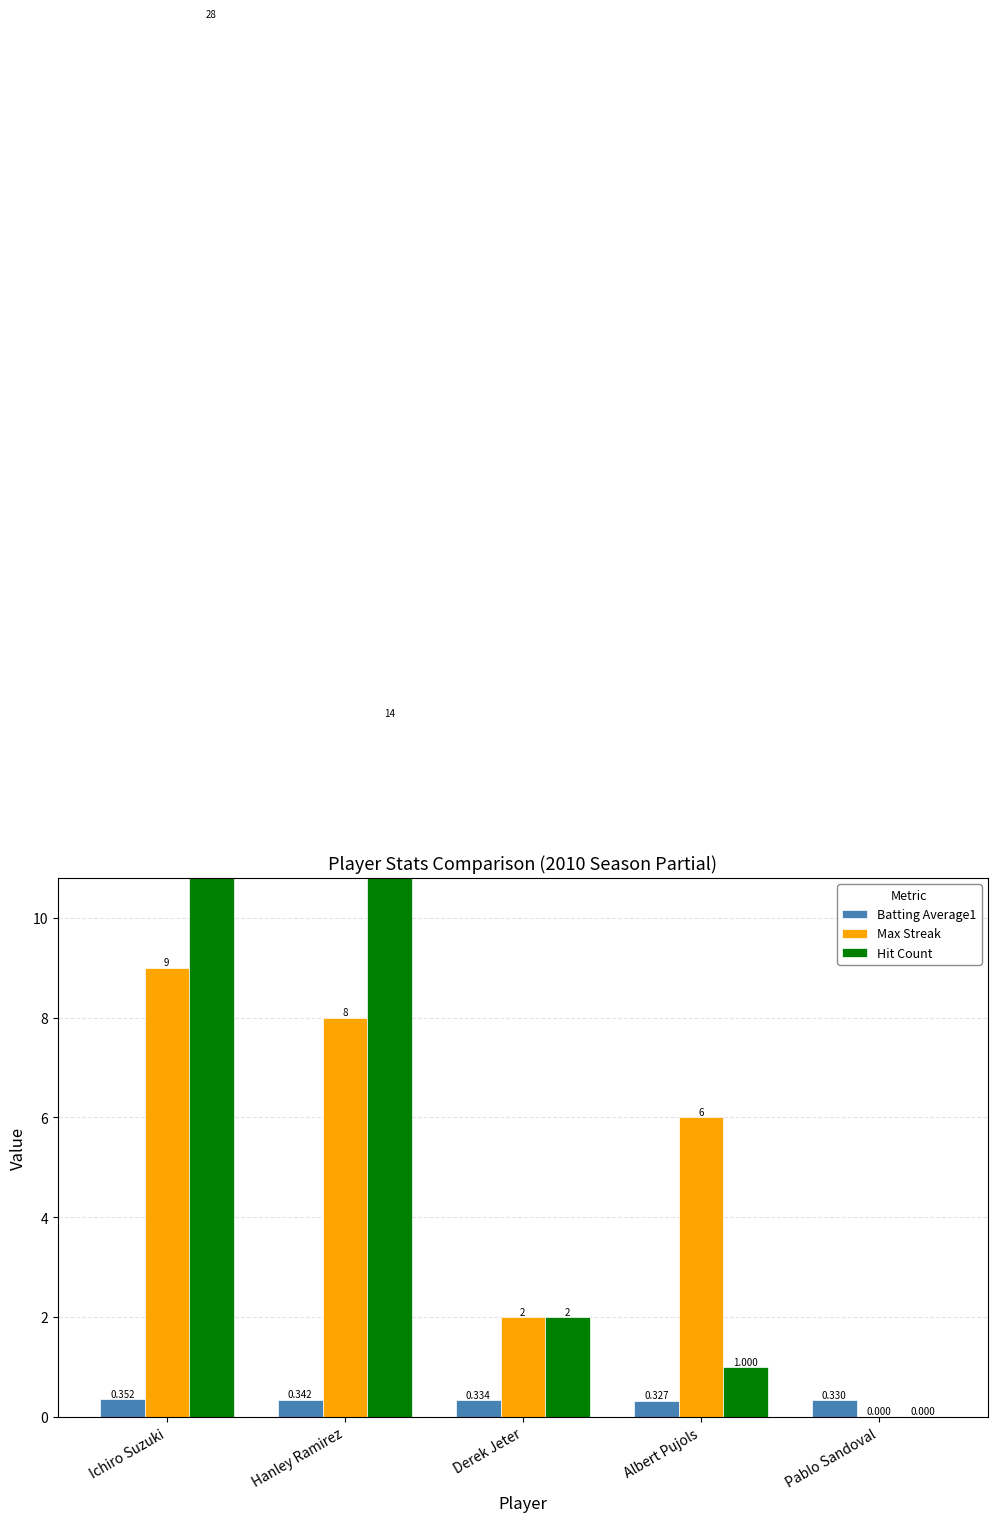

The value of Max Streak at Albert Pujols is 2.4. True or false?

False